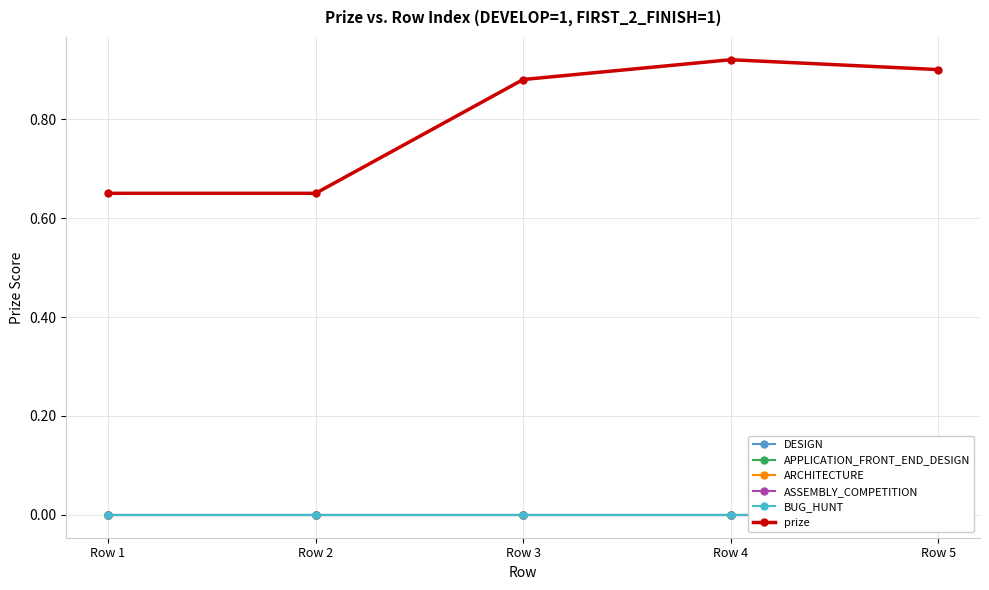

At Row 3, list the series in order from smallest to largest.

DESIGN, APPLICATION_FRONT_END_DESIGN, ARCHITECTURE, ASSEMBLY_COMPETITION, BUG_HUNT, prize